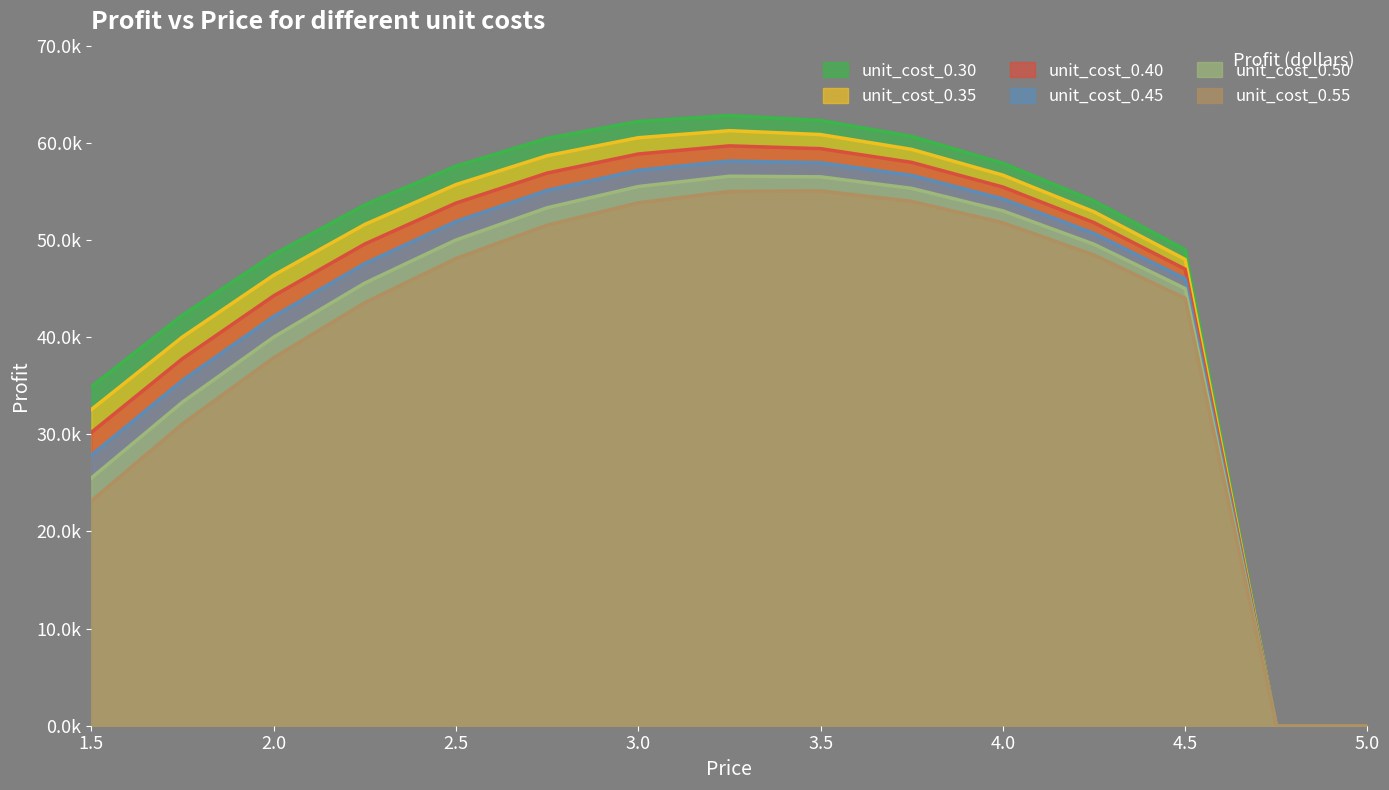

Reading right to left, list all the values displayed in this chart.

unit_cost_0.30: 5.0=0.0	4.75=0.0	4.5=49000.0	4.25=54012.5	4.0=57900.0	3.75=60662.5	3.5=62300.0	3.25=62812.5	3.0=62200.0	2.75=60462.5	2.5=57600.0	2.25=53612.5	2.0=48500.0	1.75=42262.5	1.5=34900.0
unit_cost_0.35: 5.0=0.0	4.75=0.0	4.5=48000.0	4.25=52900.0	4.0=56675.0	3.75=59325.0	3.5=60850.0	3.25=61250.0	3.0=60525.0	2.75=58675.0	2.5=55700.0	2.25=51600.0	2.0=46375.0	1.75=40025.0	1.5=32550.0
unit_cost_0.40: 5.0=0.0	4.75=0.0	4.5=47000.0	4.25=51787.5	4.0=55450.0	3.75=57987.5	3.5=59400.0	3.25=59687.5	3.0=58850.0	2.75=56887.5	2.5=53800.0	2.25=49587.5	2.0=44250.0	1.75=37787.5	1.5=30200.0
unit_cost_0.45: 5.0=0.0	4.75=0.0	4.5=46000.0	4.25=50675.0	4.0=54225.0	3.75=56650.0	3.5=57950.0	3.25=58125.0	3.0=57175.0	2.75=55100.0	2.5=51900.0	2.25=47575.0	2.0=42125.0	1.75=35550.0	1.5=27850.0
unit_cost_0.50: 5.0=0.0	4.75=0.0	4.5=45000.0	4.25=49562.5	4.0=53000.0	3.75=55312.5	3.5=56500.0	3.25=56562.5	3.0=55500.0	2.75=53312.5	2.5=50000.0	2.25=45562.5	2.0=40000.0	1.75=33312.5	1.5=25500.0
unit_cost_0.55: 5.0=0.0	4.75=0.0	4.5=44000.0	4.25=48450.0	4.0=51775.0	3.75=53975.0	3.5=55050.0	3.25=55000.0	3.0=53825.0	2.75=51525.0	2.5=48100.0	2.25=43550.0	2.0=37875.0	1.75=31075.0	1.5=23150.0